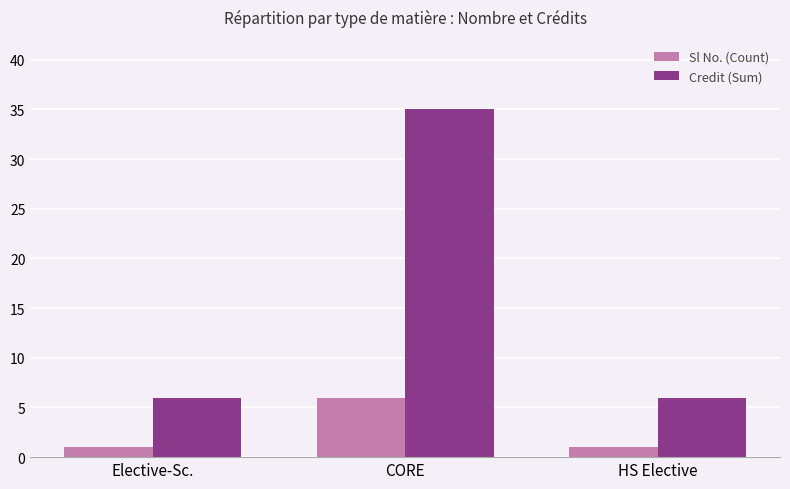

Rank the series at Elective-Sc. from highest to lowest value.

Credit (Sum), Sl No. (Count)